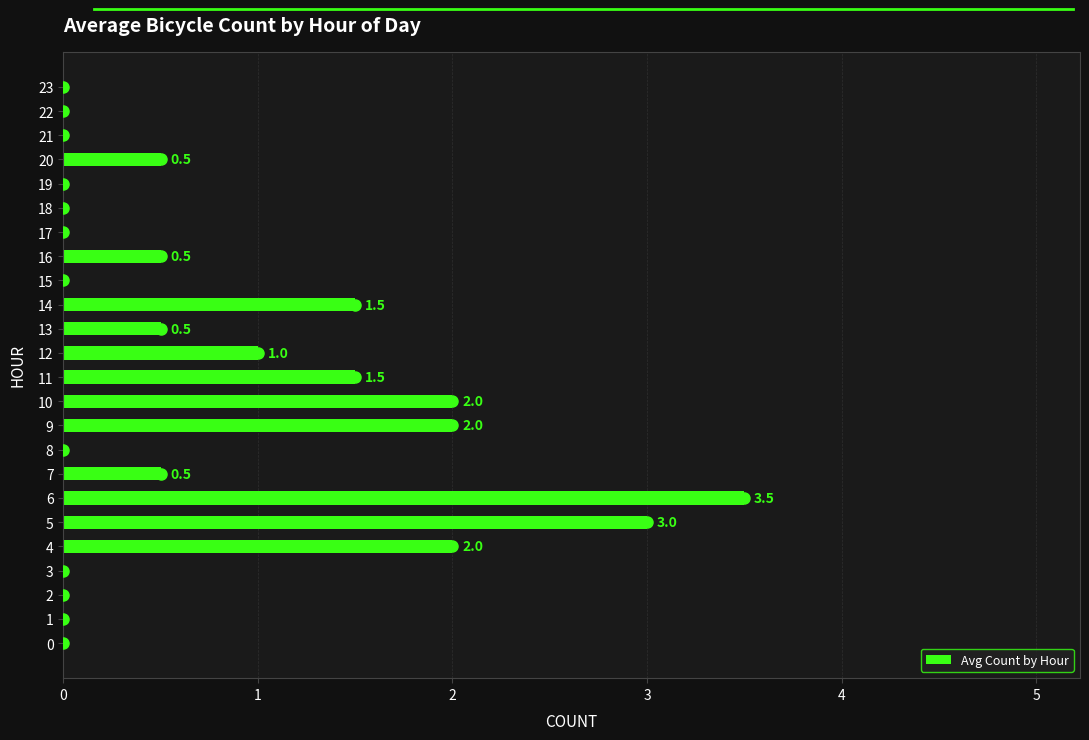

At which label is the value closest to 1?

12